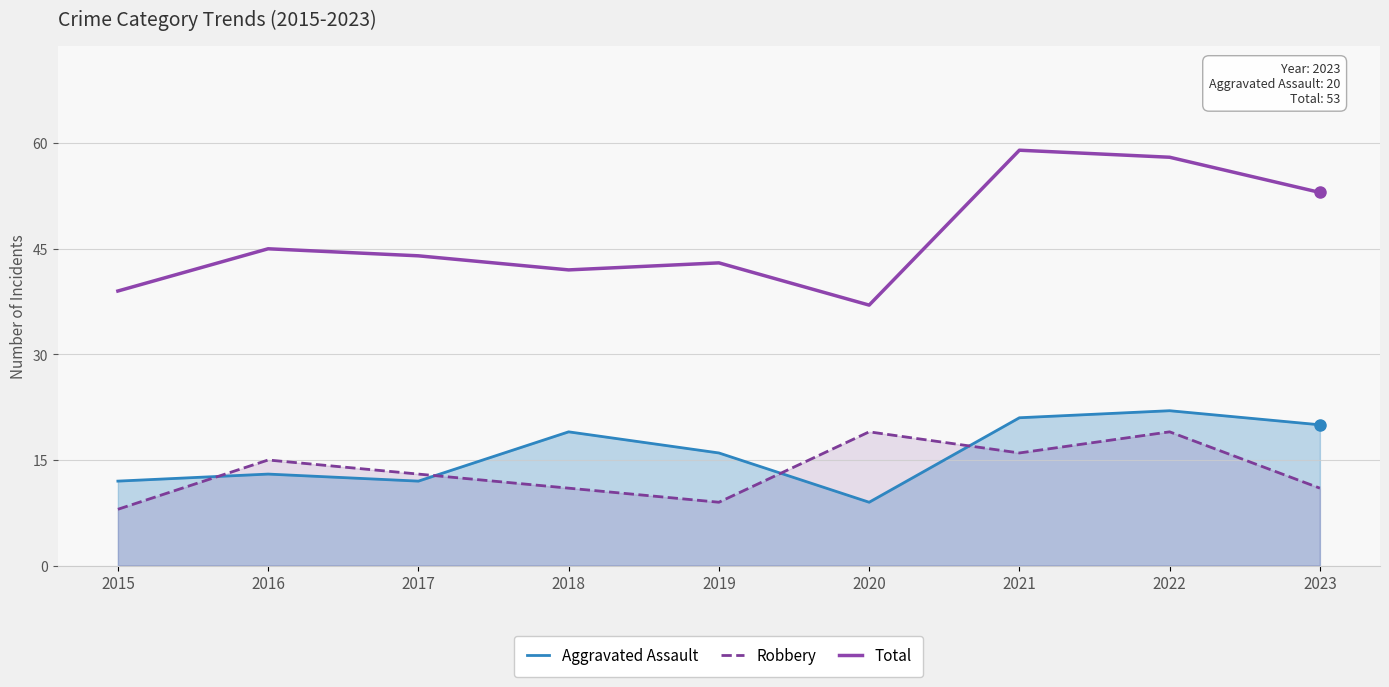

Does the chart have visible grid lines?

Yes